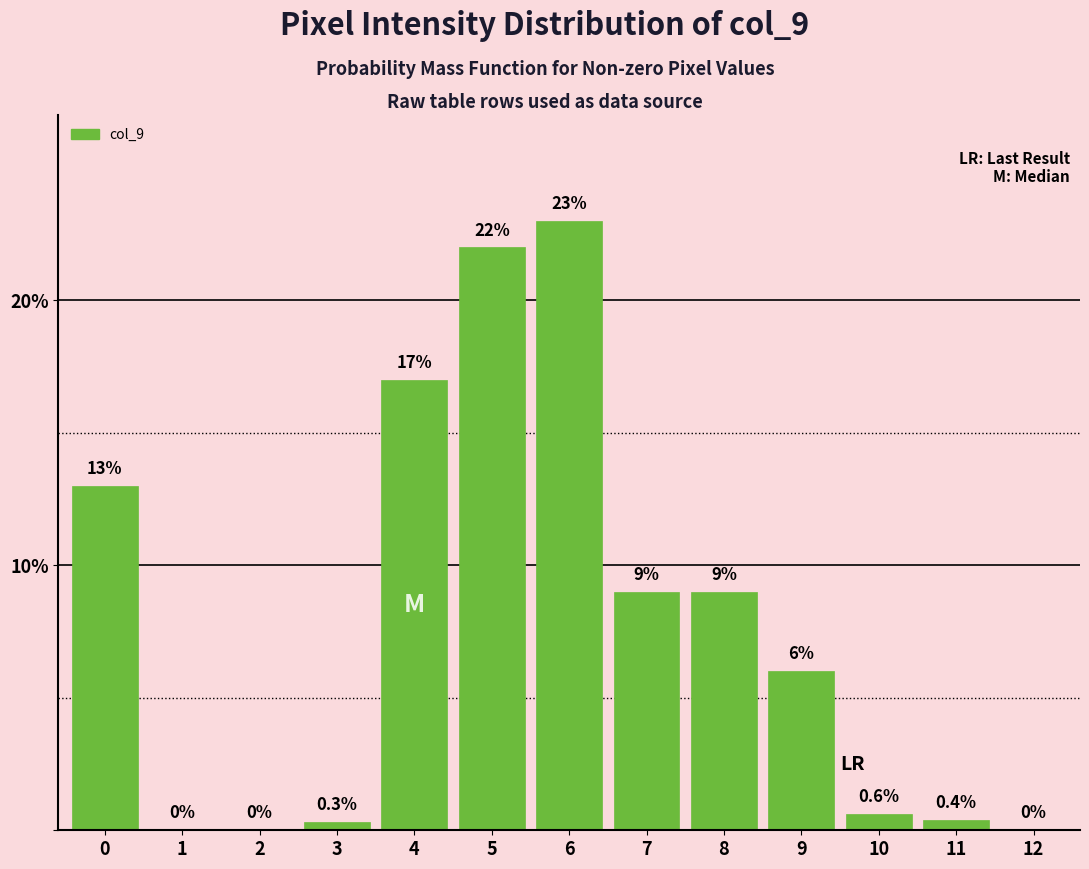

Reading right to left, what are all the values shown in this chart?

12=0.0	11=0.4	10=0.6	9=6.0	8=9.0	7=9.0	6=23.0	5=22.0	4=17.0	3=0.3	2=0.0	1=0.0	0=13.0